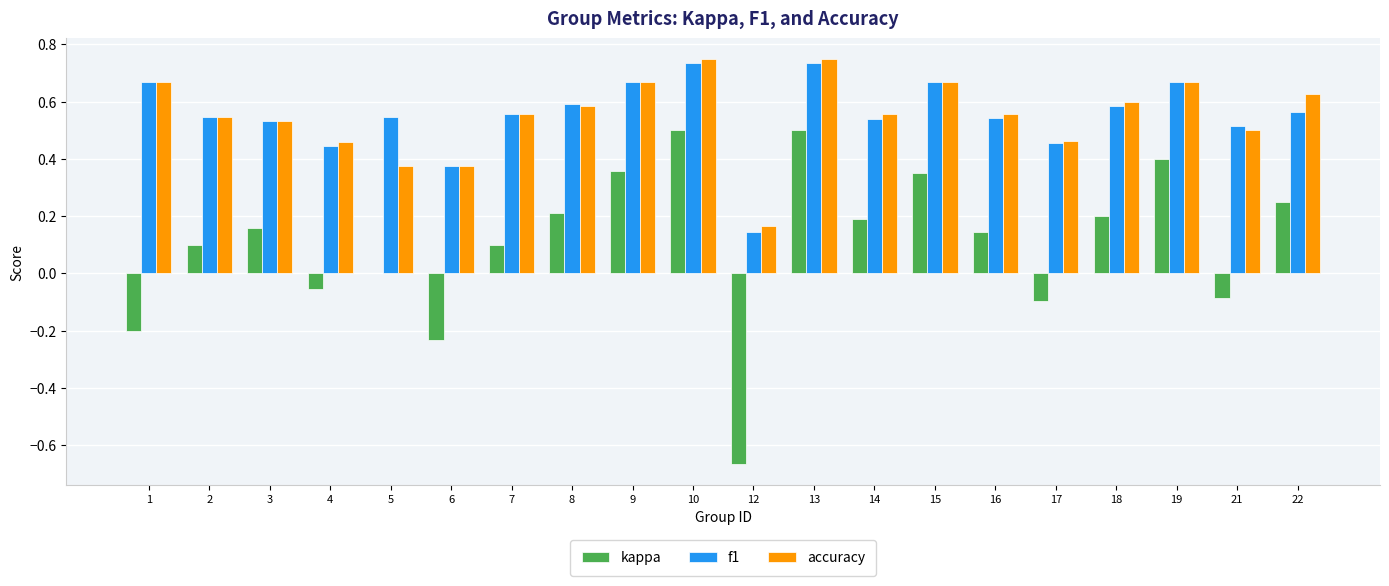

The accuracy series shows 0.8 at 2. True or false?

False